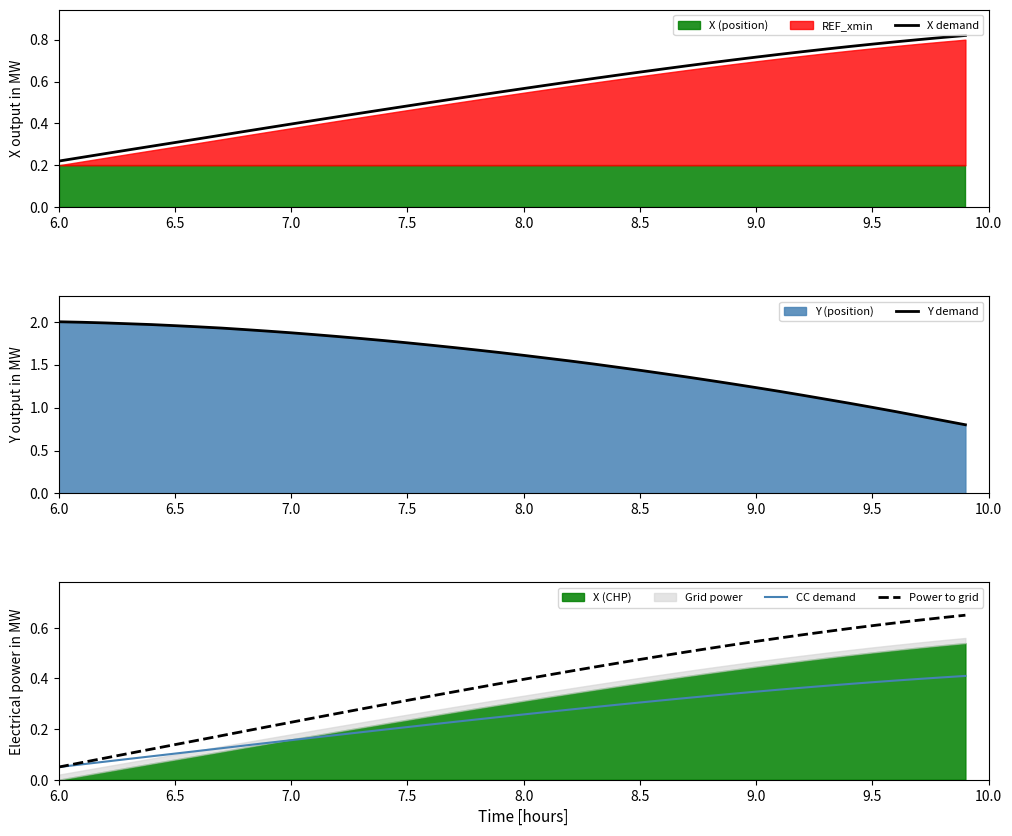

Where is Power to grid nearest to the value 0?

6.0